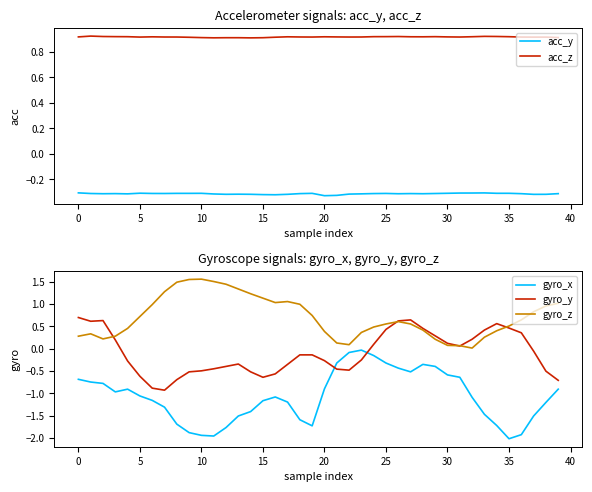

True or false: gyro_y and gyro_x intersect in this chart.

True